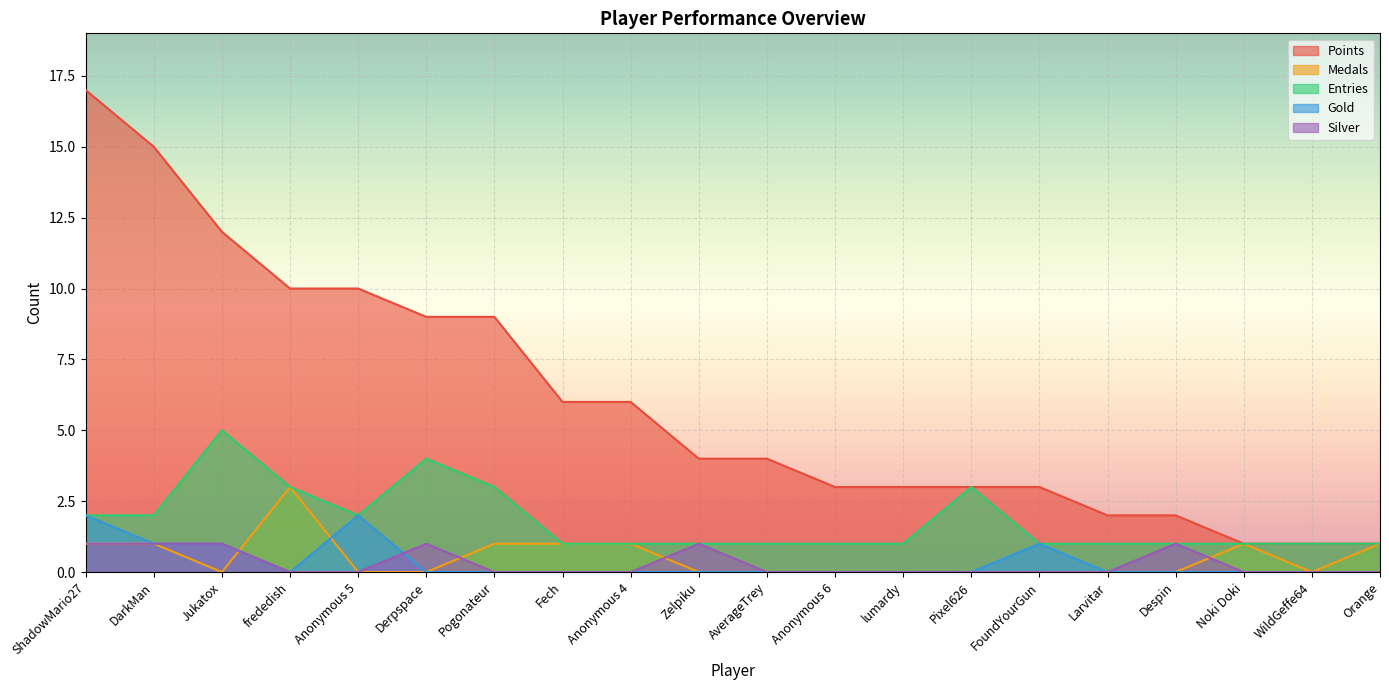

Which series changed the most between Anonymous 4 and Anonymous 6?

Points